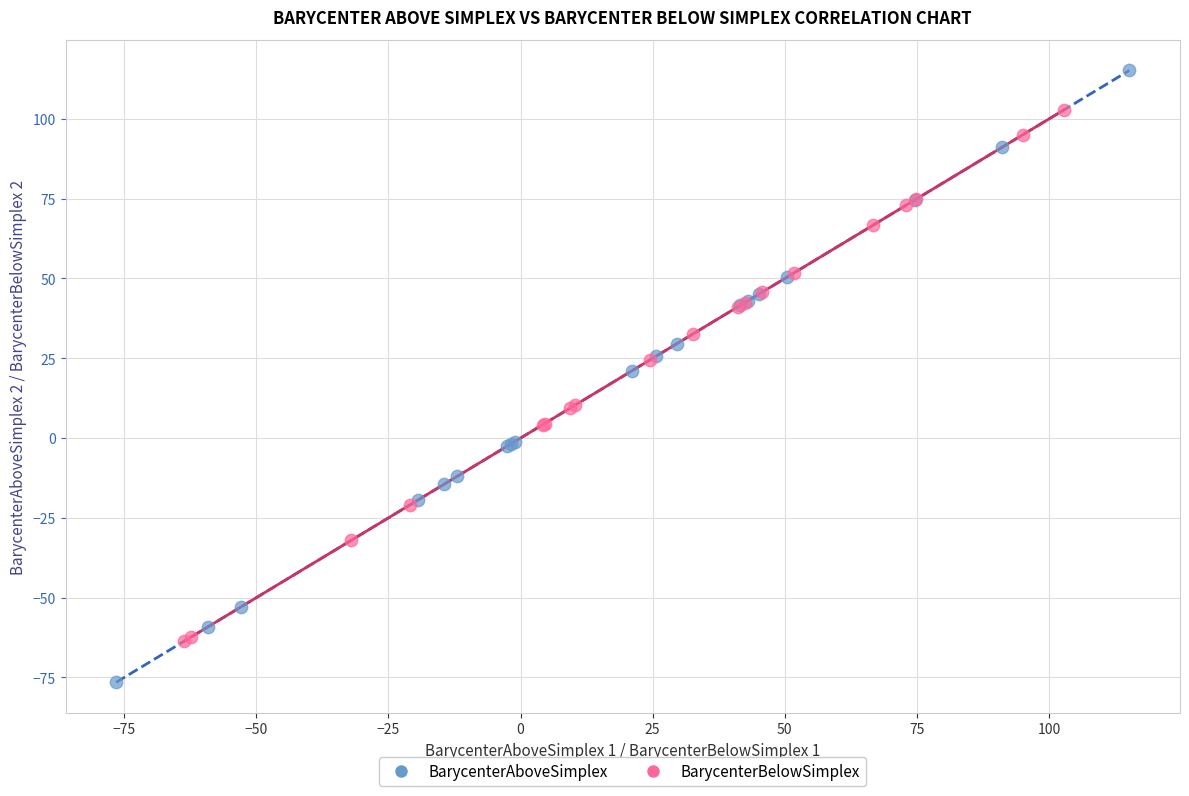

Which series reaches the maximum Y coordinate?

BarycenterAboveSimplex